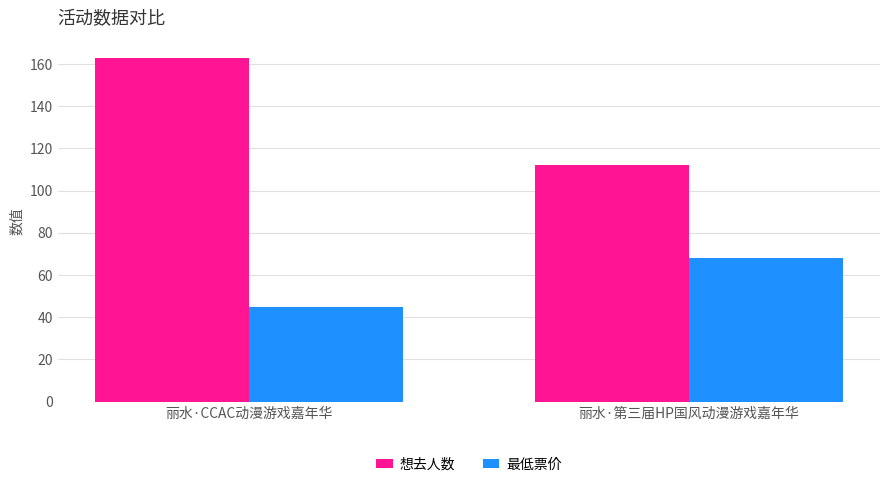

What is the difference between the maximum and minimum values in the 最低票价 series?

23